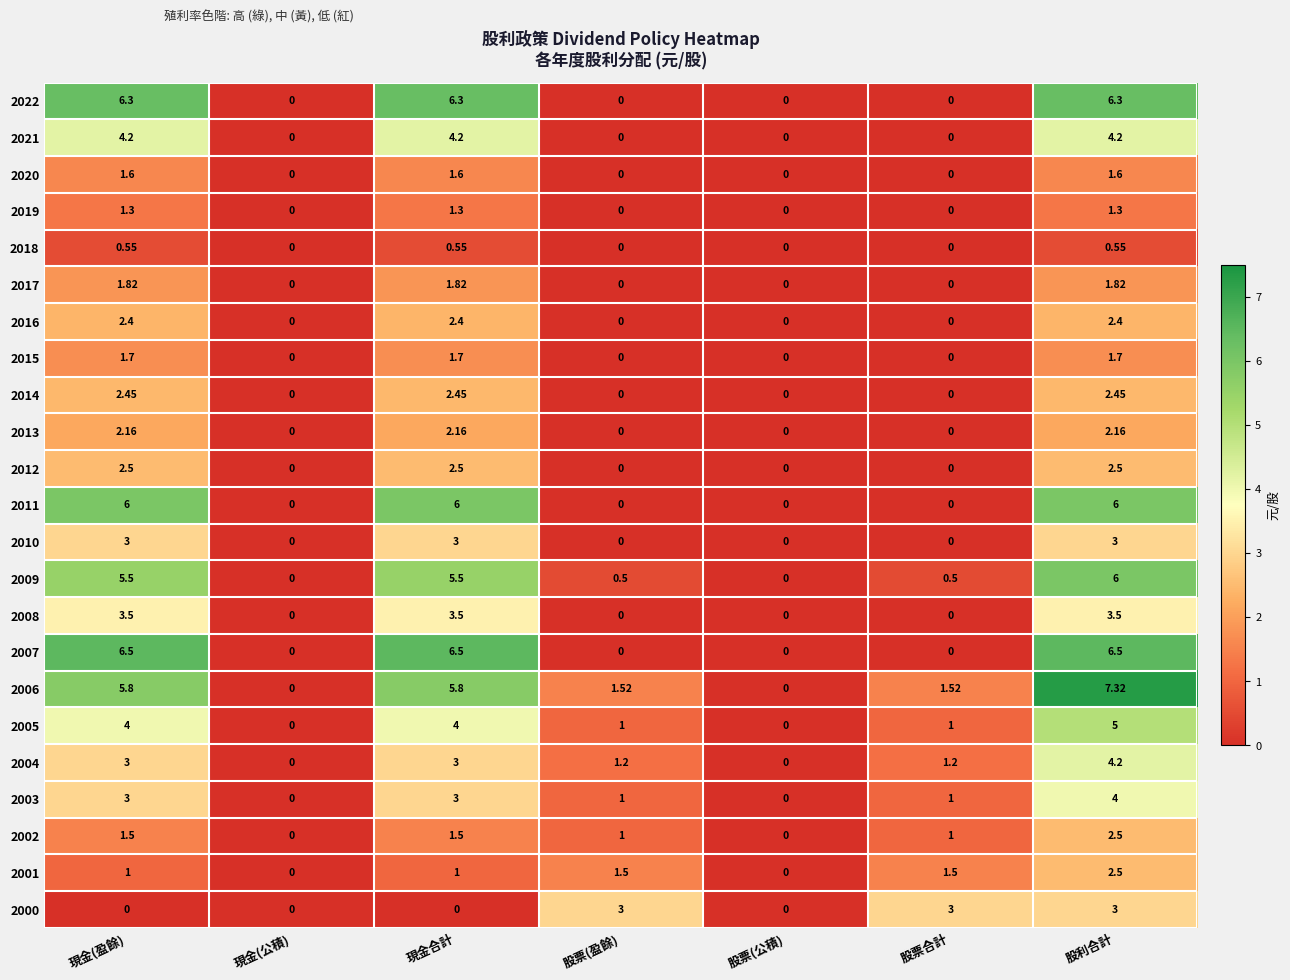

What is the total value across all series at 現金合計?

69.8